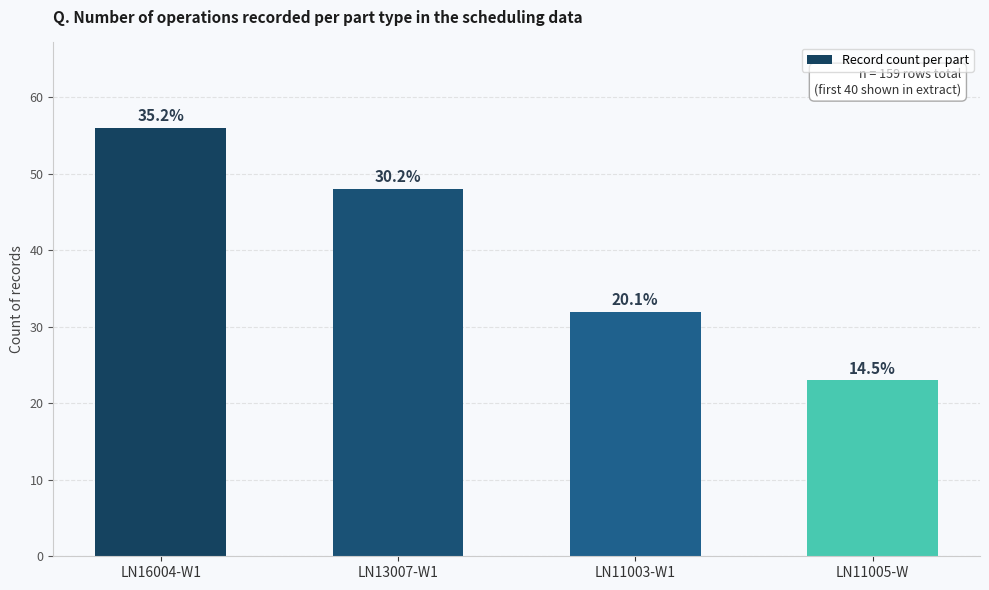

Reading left to right, transcribe all the data shown in this chart.

56	48	32	23